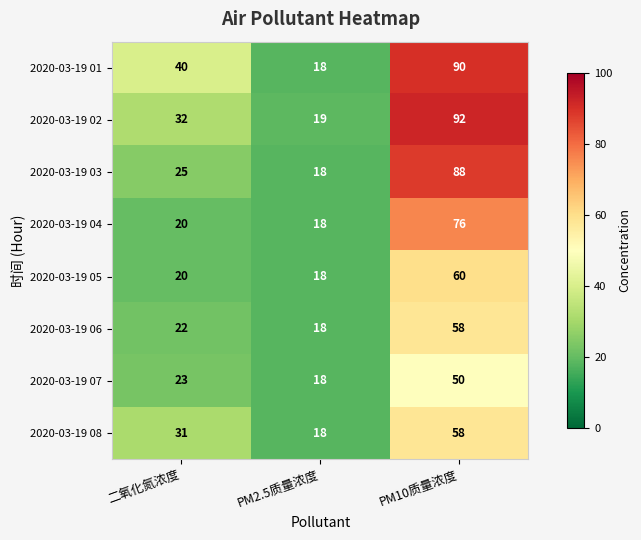

Is it true that 2020-03-19 05 equals 34 at 二氧化氮浓度?

False